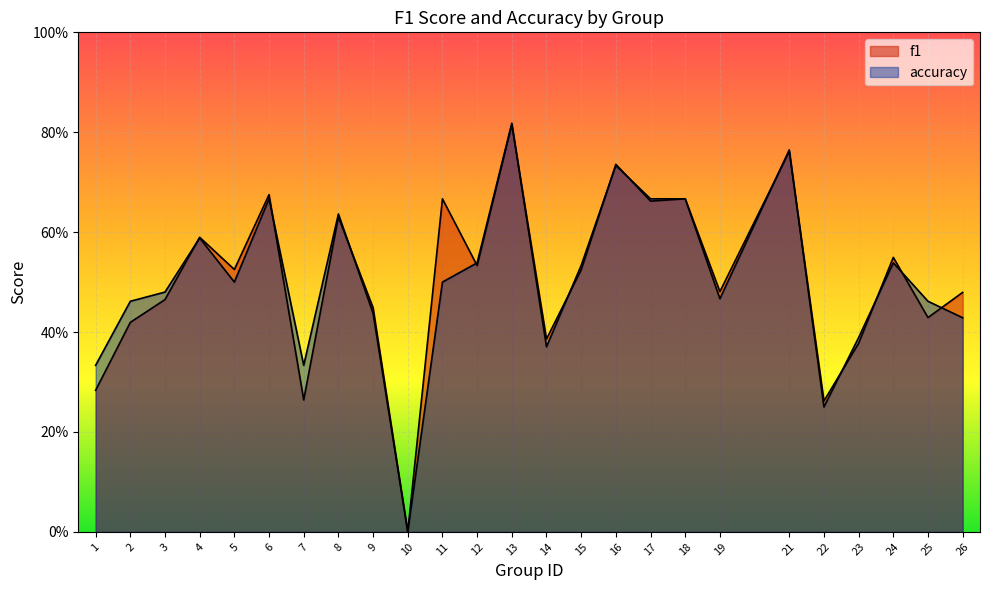

Which has a higher value, 7 or 23?

23